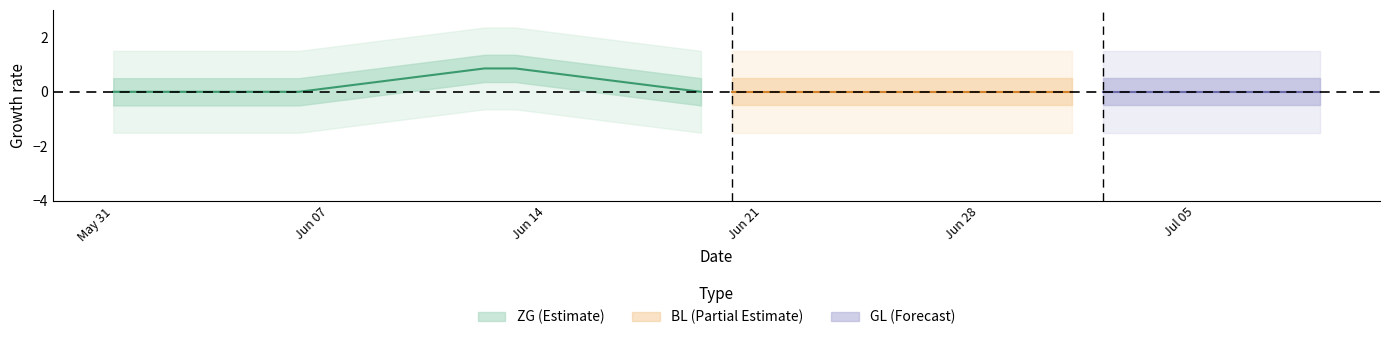

True or false: ZG and GL cross at least once.

False